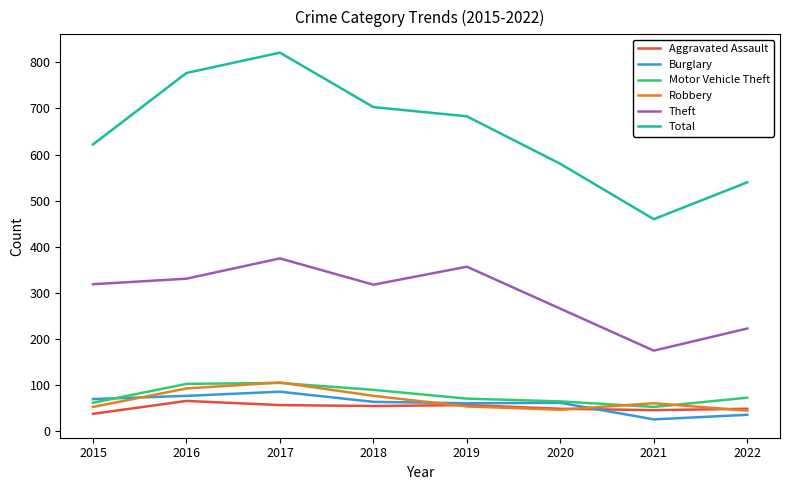

Is it true that Aggravated Assault equals 55 at 2018?

True